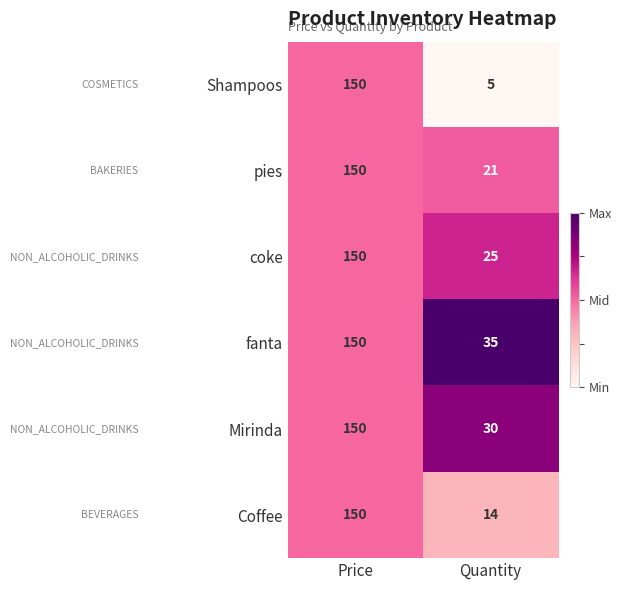

Is it true that fanta equals 262 at Price?

False